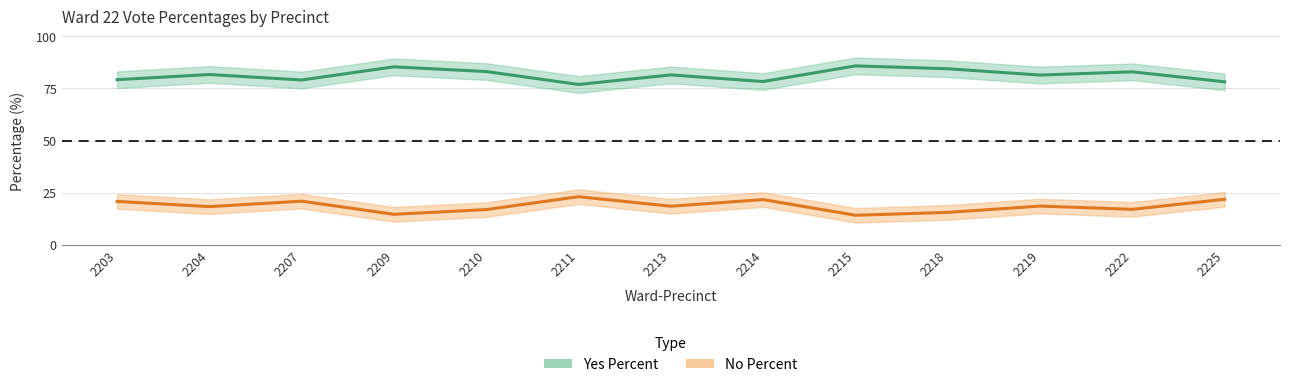

What is the average value of the No Percent series?

18.6